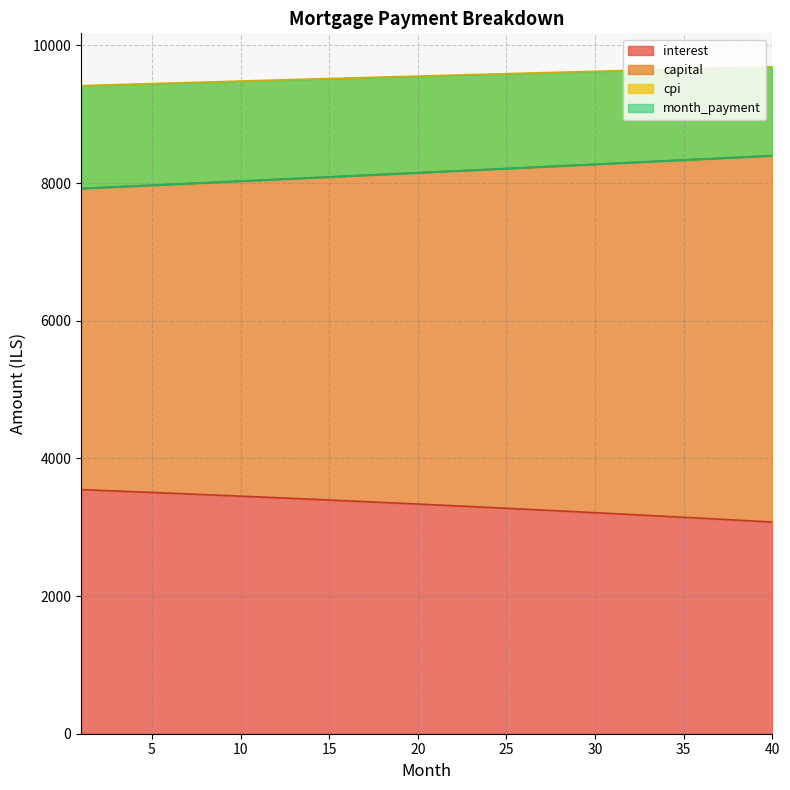

How many series are shown in this chart?

4